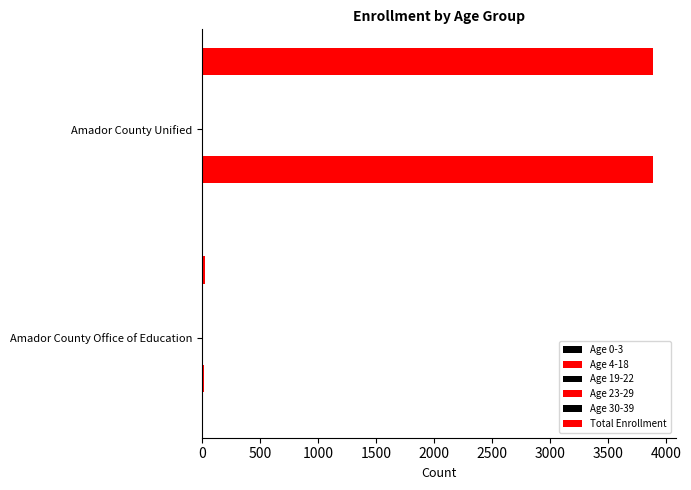

Which series has the widest spread of values?

Age 4-18